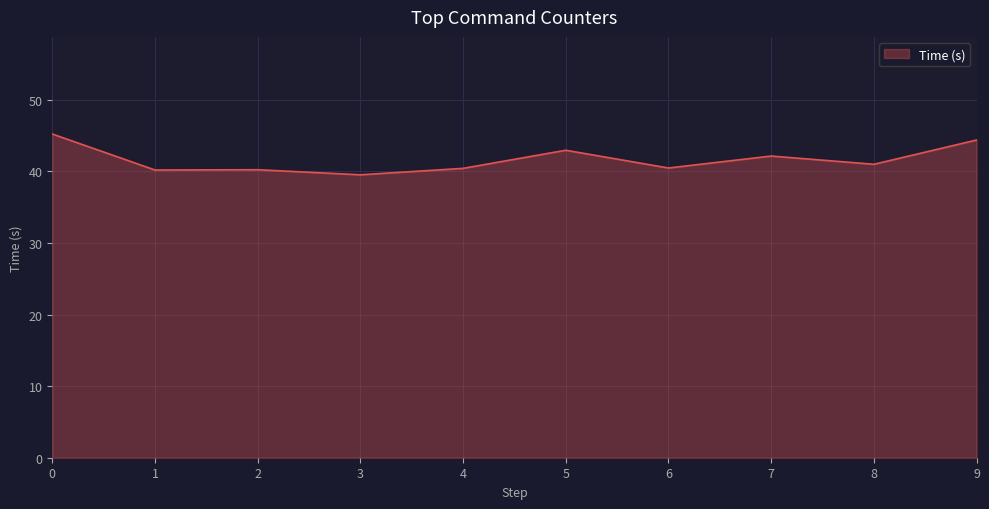

What is the difference between the maximum and minimum values?

5.7